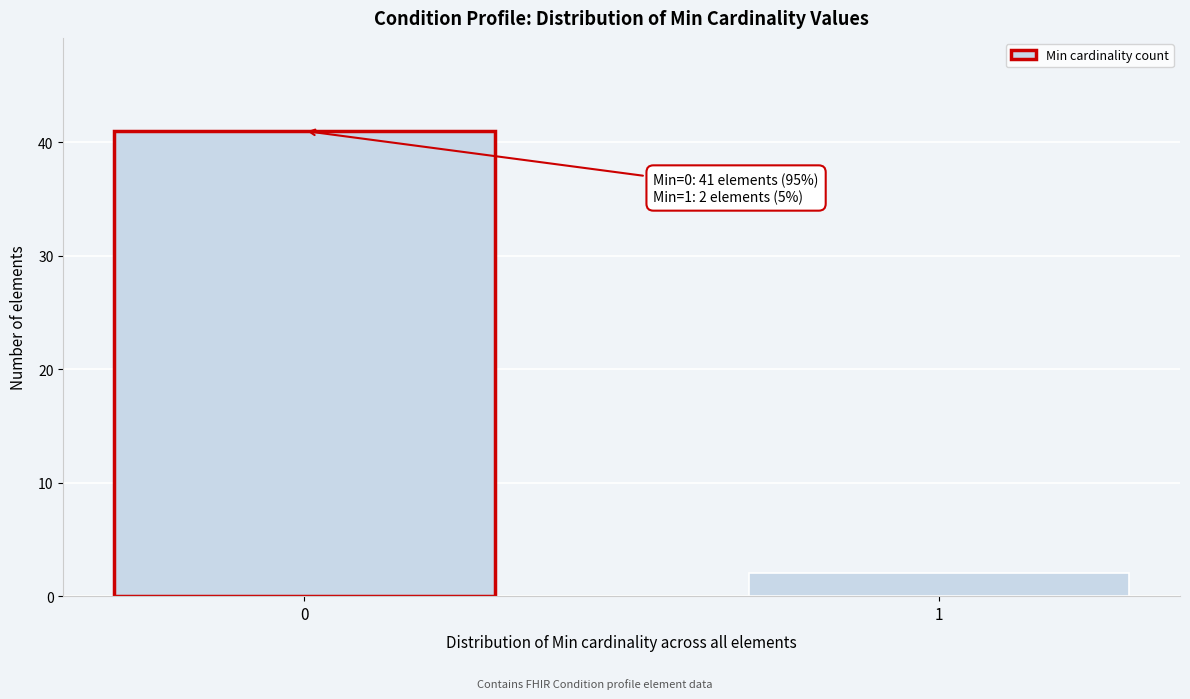

Reading right to left, list all the values displayed in this chart.

1=2	0=41